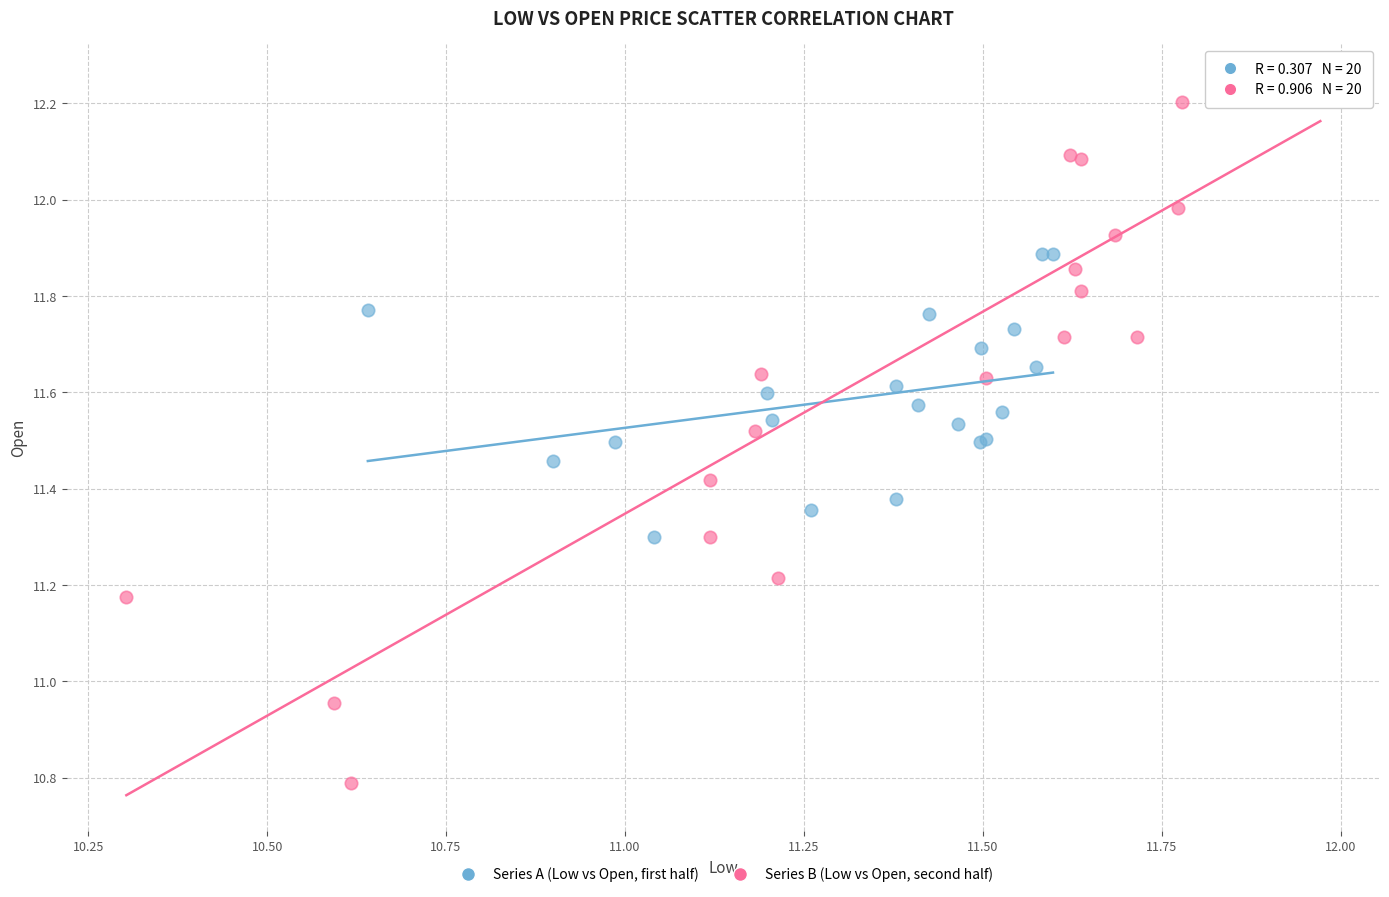

What are all the series names shown in the legend?

Series A (Low vs Open, first half), Series B (Low vs Open, second half)